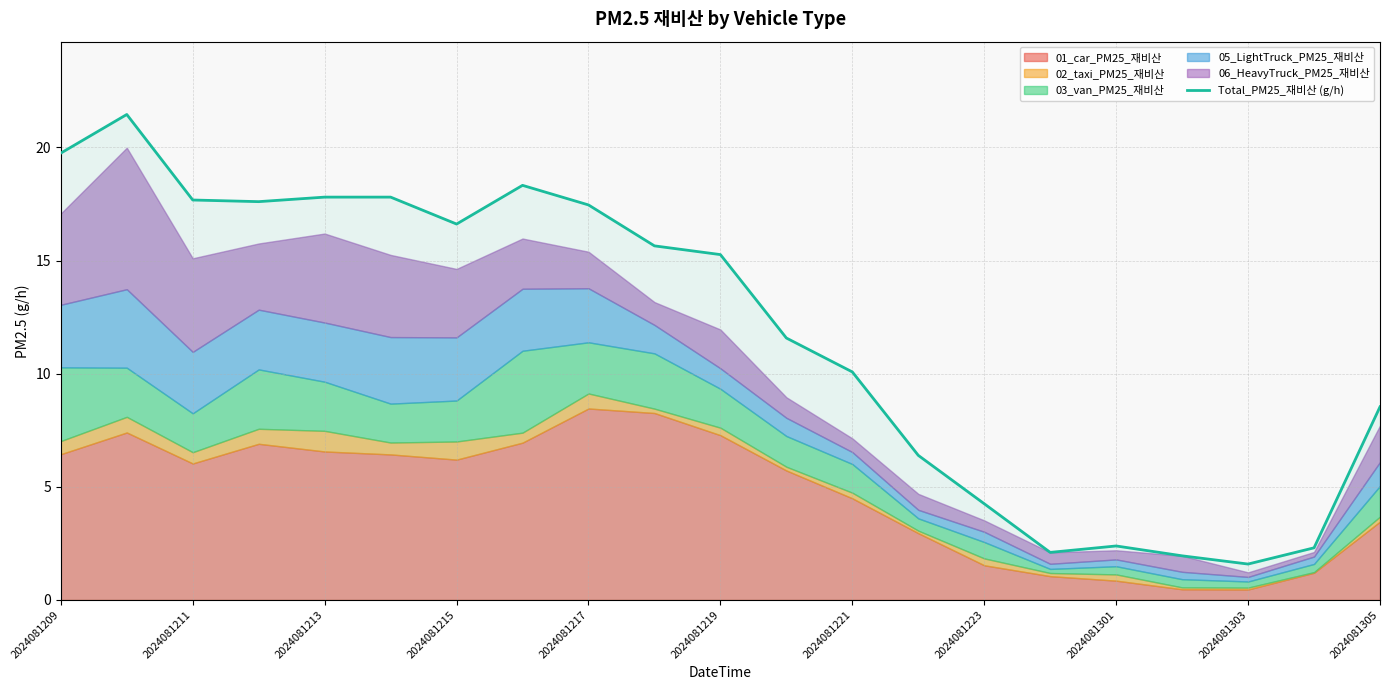

True or false: Total_PM25_재비산 (g/h) has a value of 1.6 at 2024081303.

True